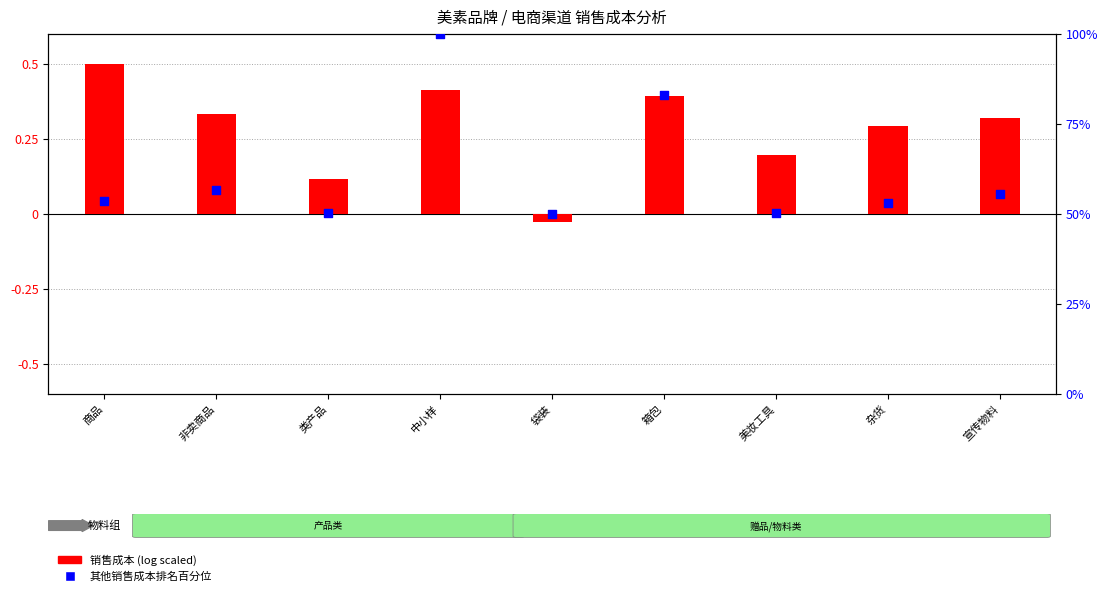

What is the total value across all series at 类产品?

50.2